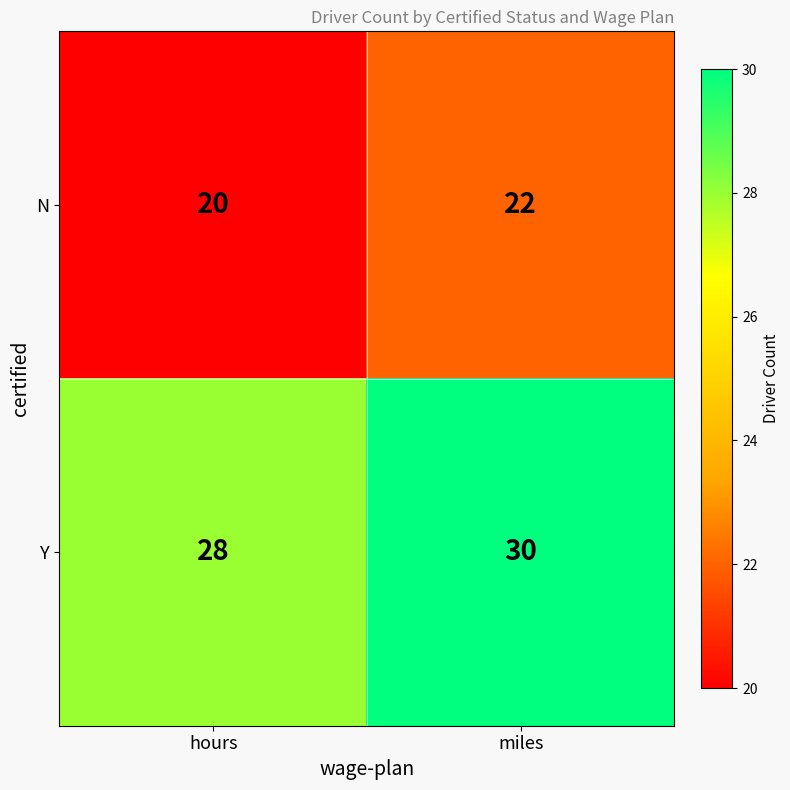

Rank the series by their average value, from highest to lowest.

Y, N